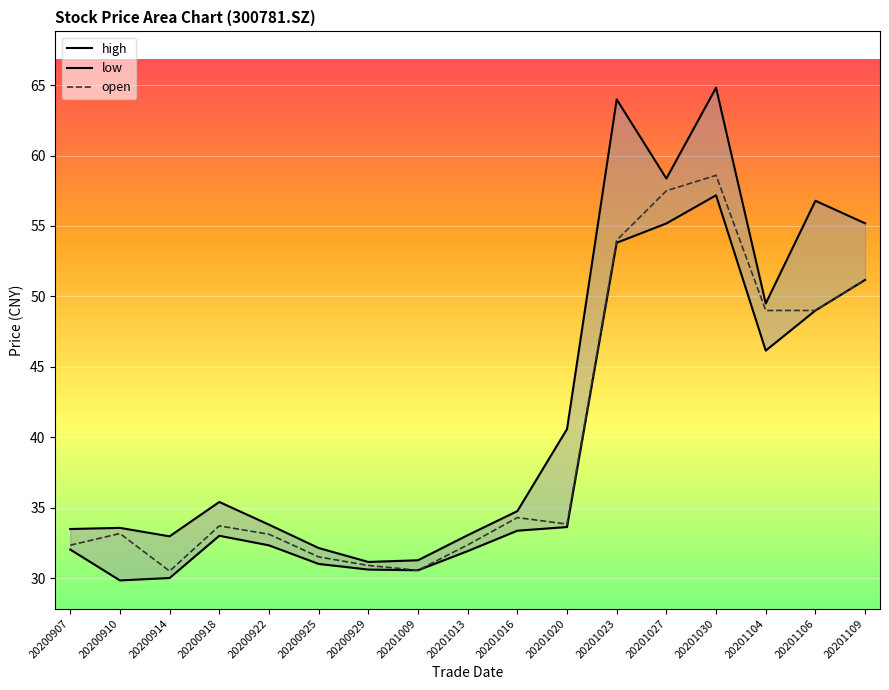

Which category has the lowest value in the low series?

20200910